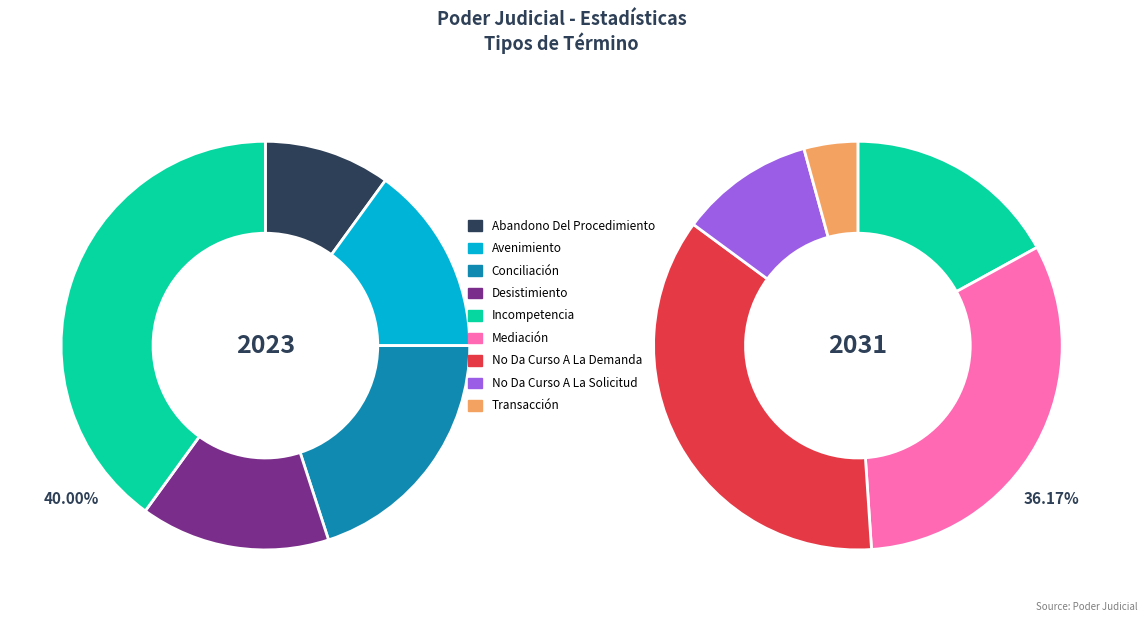

Rank the categories by value from lowest to highest.

Abandono Del Procedimiento, Transacción, Avenimiento, Desistimiento, Conciliación, No Da Curso A La Solicitud, Incompetencia, Mediación, No Da Curso A La Demanda